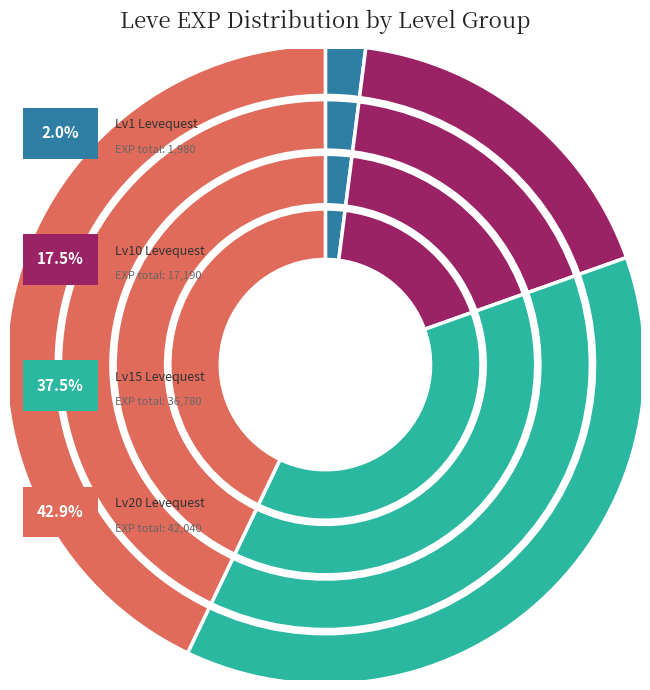

Does any single category account for the majority?

No